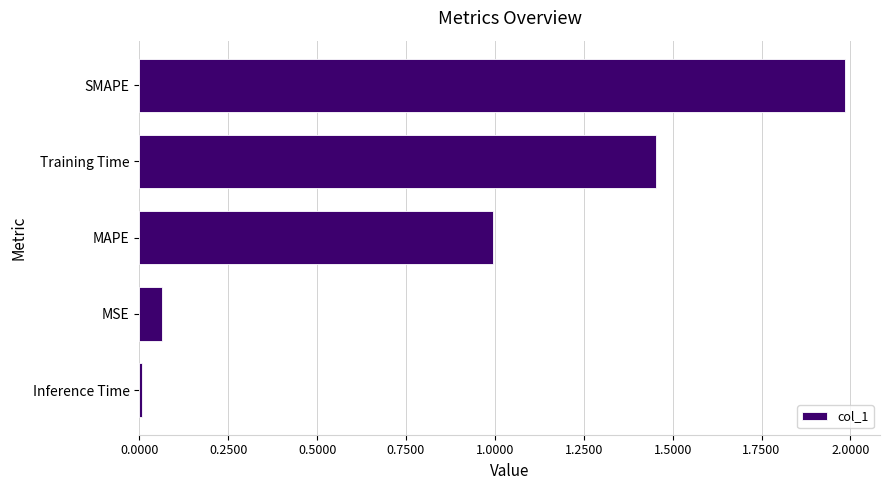

At which label is the value closest to 0?

Inference Time